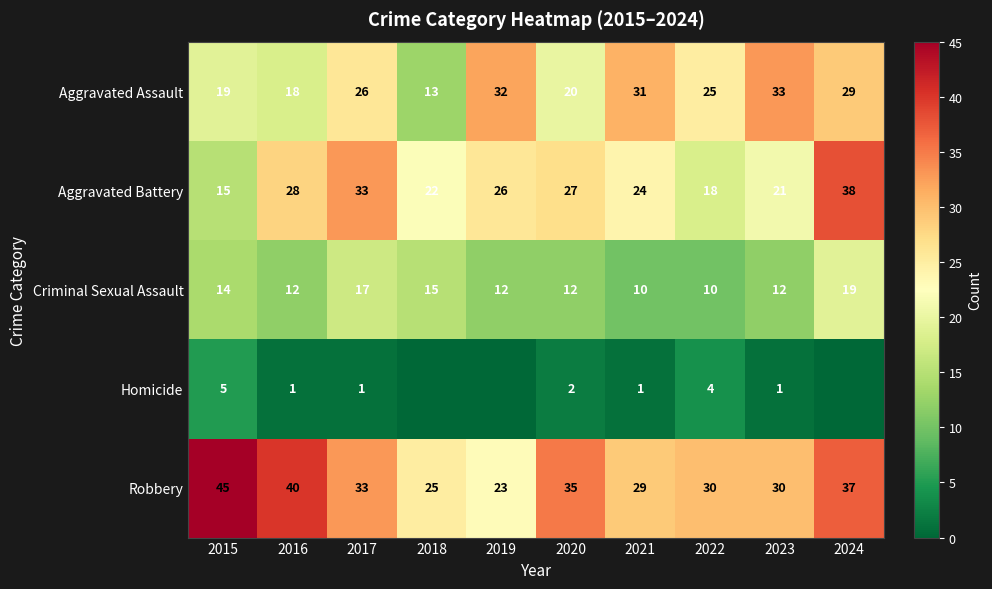

What is the average value of the Robbery series?

33